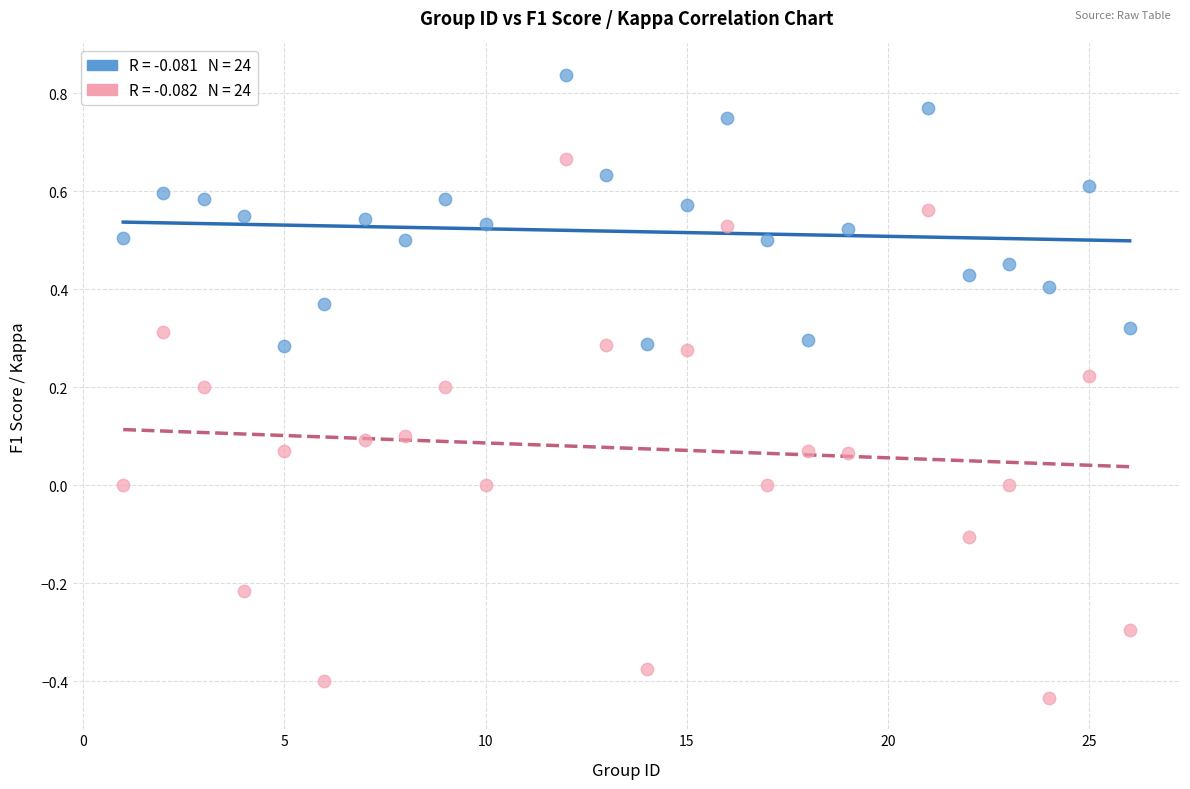

Across all data points, what is the range of X values (max minus min)?

25.0